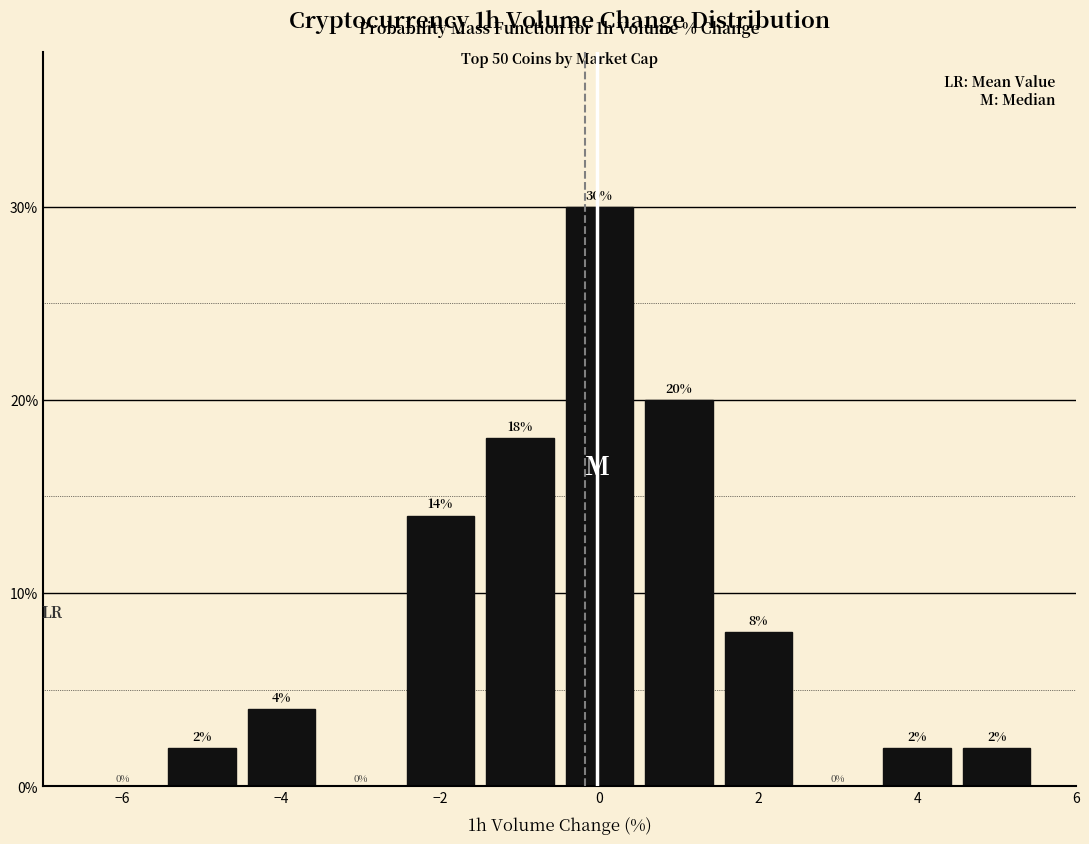

How tall is the bar that spans -4.5 to -3.5 on the x-axis? The bar edges are not printed on the chart, so give them approximately, as read against the axis.

4